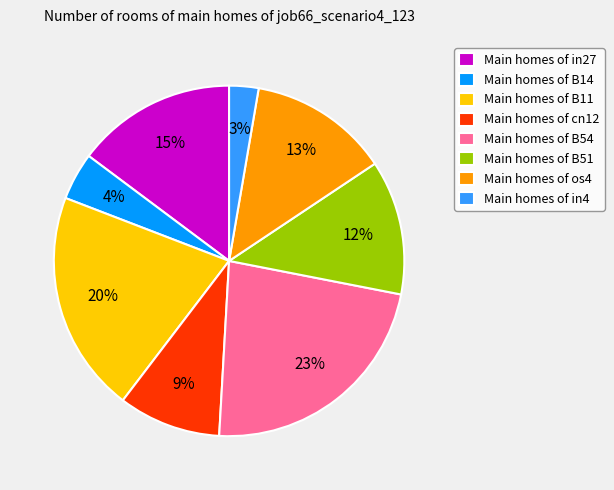

True or false: Main homes of B11 accounts for 20% of the total.

True